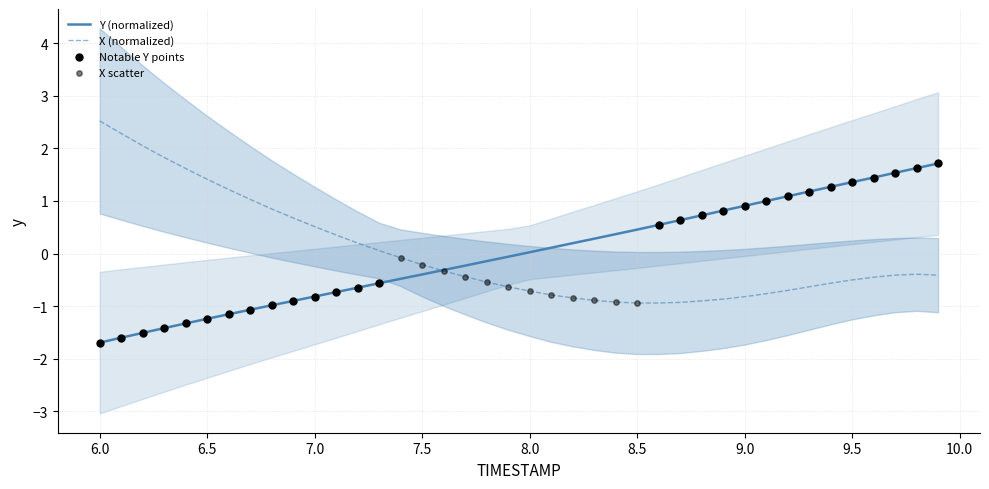

Read the X (normalized) value at 7.0.

0.5